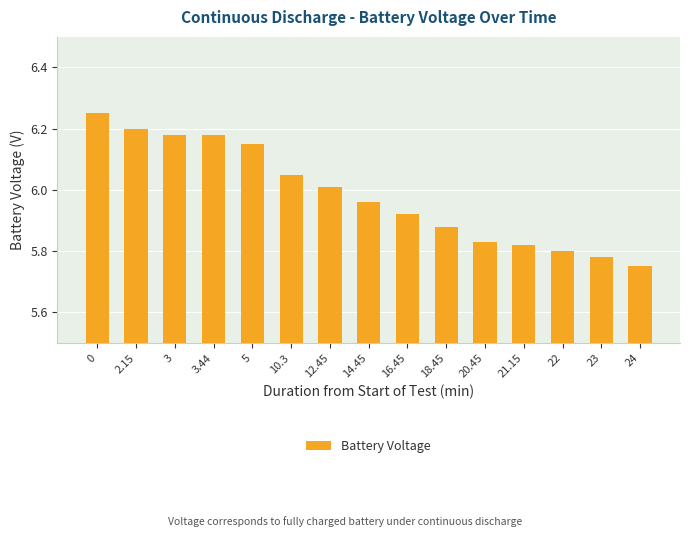

True or false: the data shows 8.8 at 14.45.

False